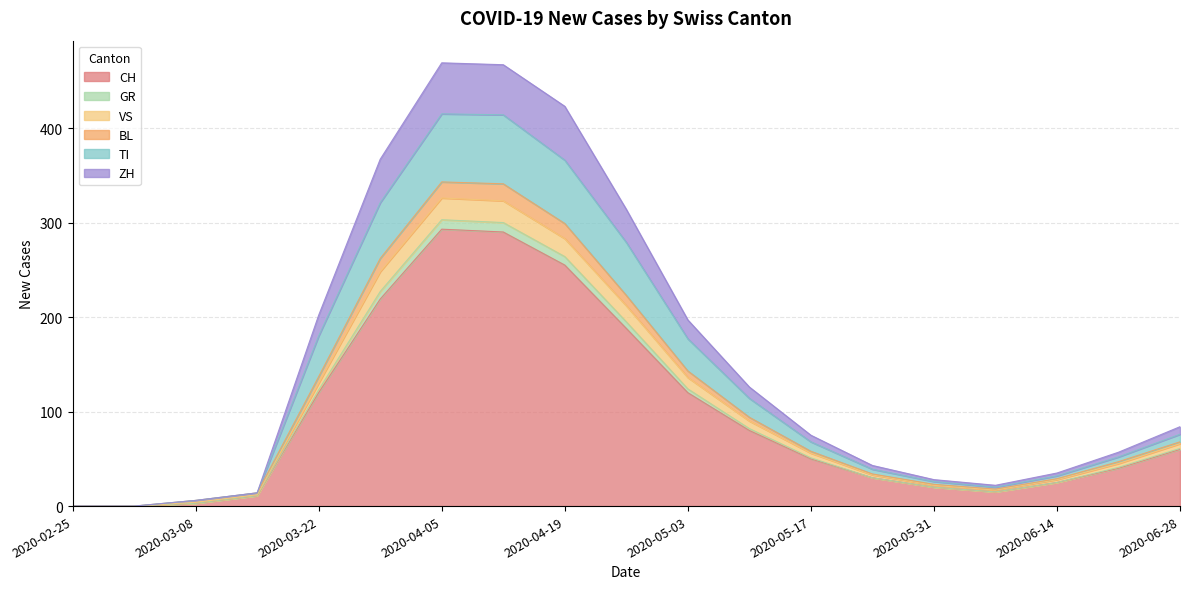

At which category is the sum across all series the highest?

2020-04-05